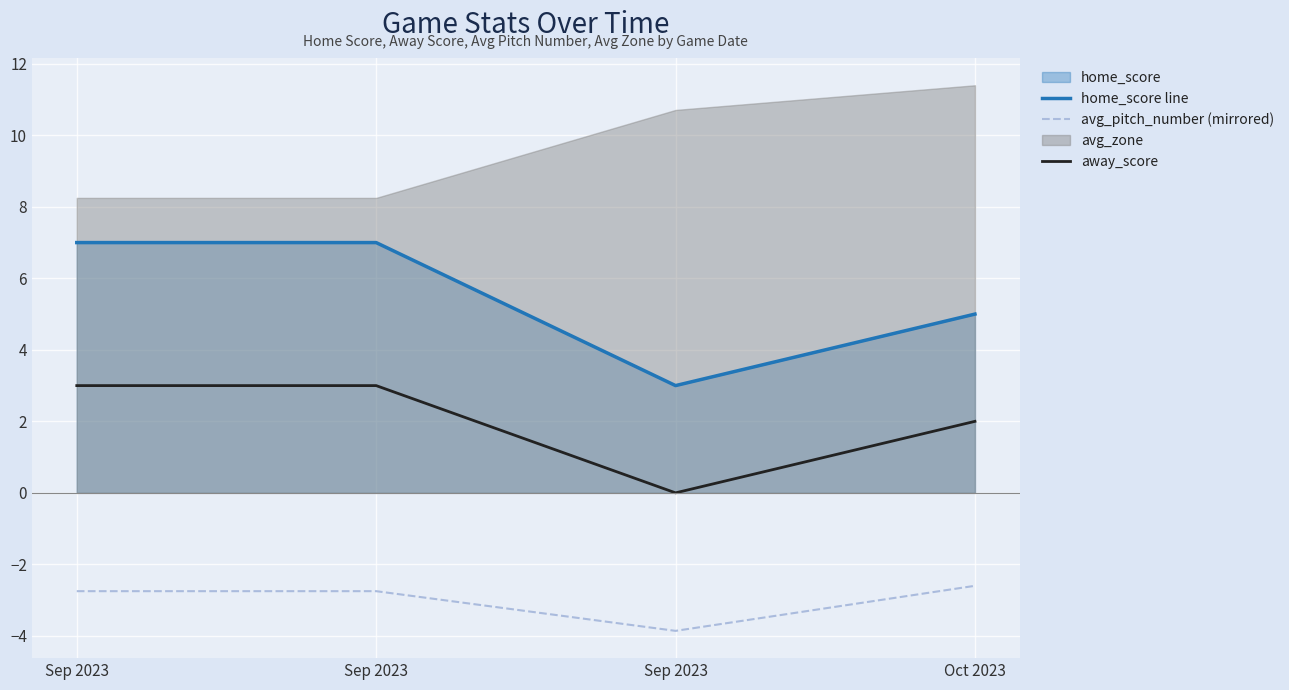

Rank the categories by away_score value from lowest to highest.

Sep 2023, Oct 2023, Sep 2023, Sep 2023